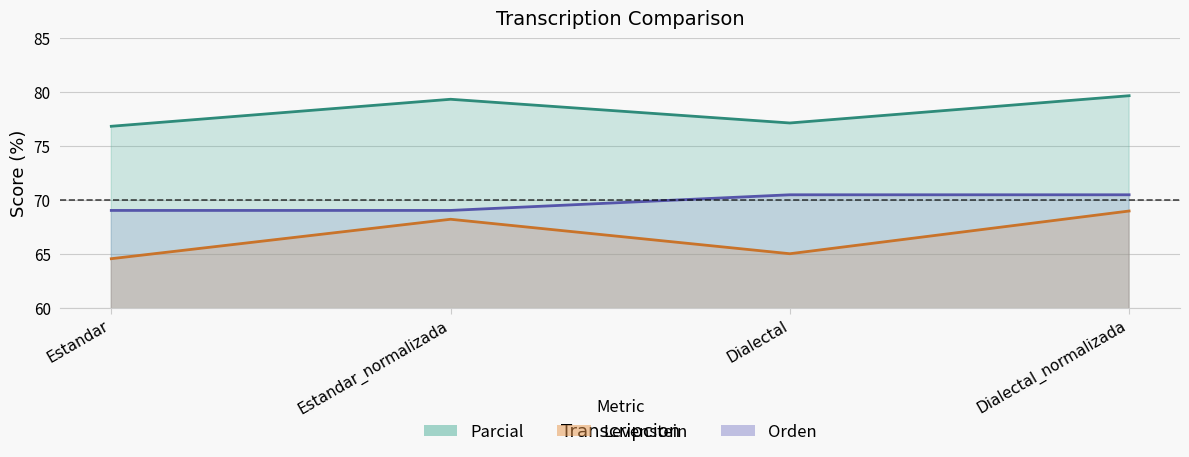

At which category is the sum across all series the highest?

Dialectal_normalizada